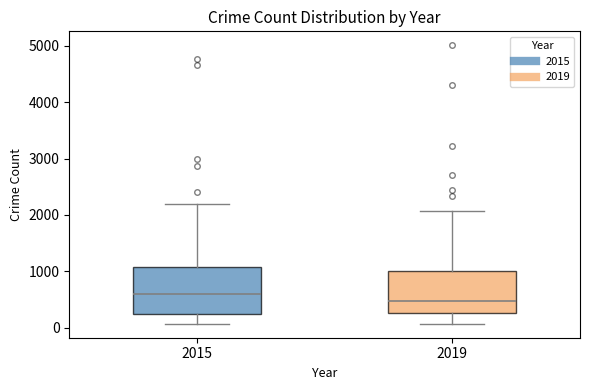

Which box has the highest median line?

2015